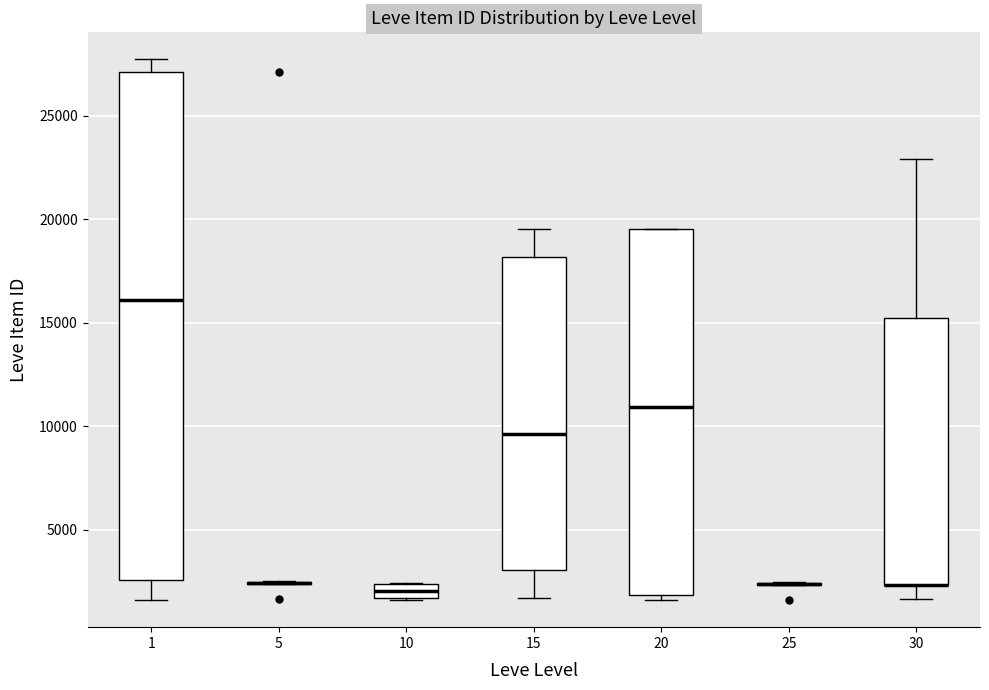

Where is the upper edge of the box at x = 20 on the y-axis? The values are not printed on the chart, so give them approximately, as read against the axis.

19500